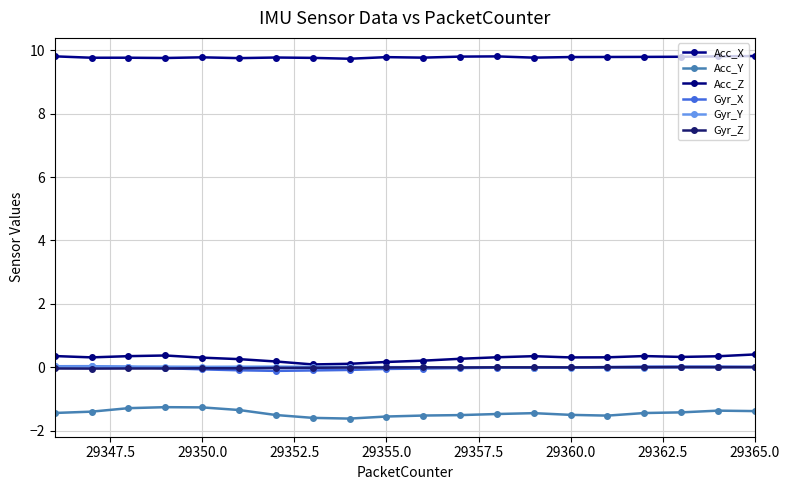

Is this an area chart (filled region under the line)?

No